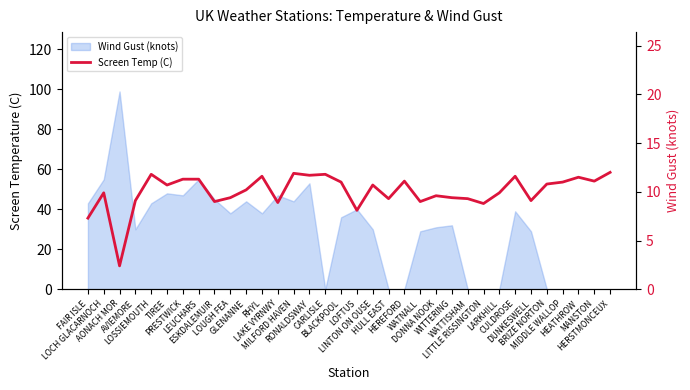

How many points are higher than both their immediate neighbors (excluding endpoints)?

10